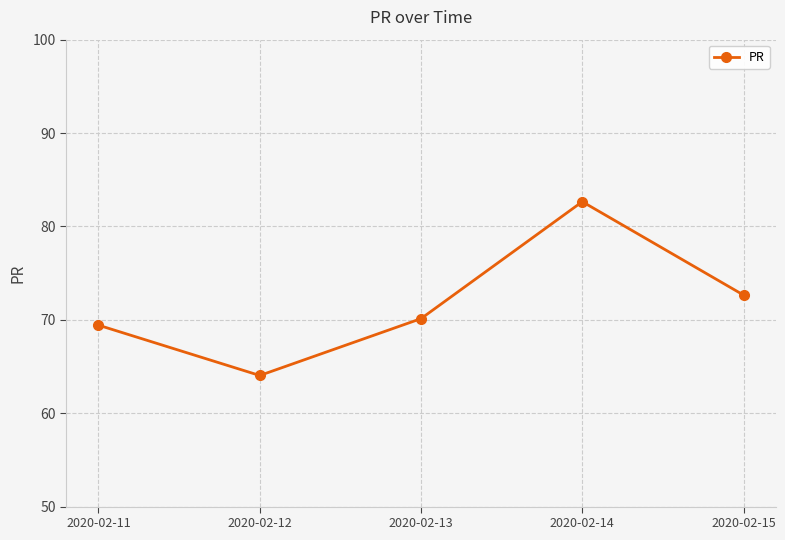

List the labels in order of value, smallest first.

2020-02-12, 2020-02-11, 2020-02-13, 2020-02-15, 2020-02-14